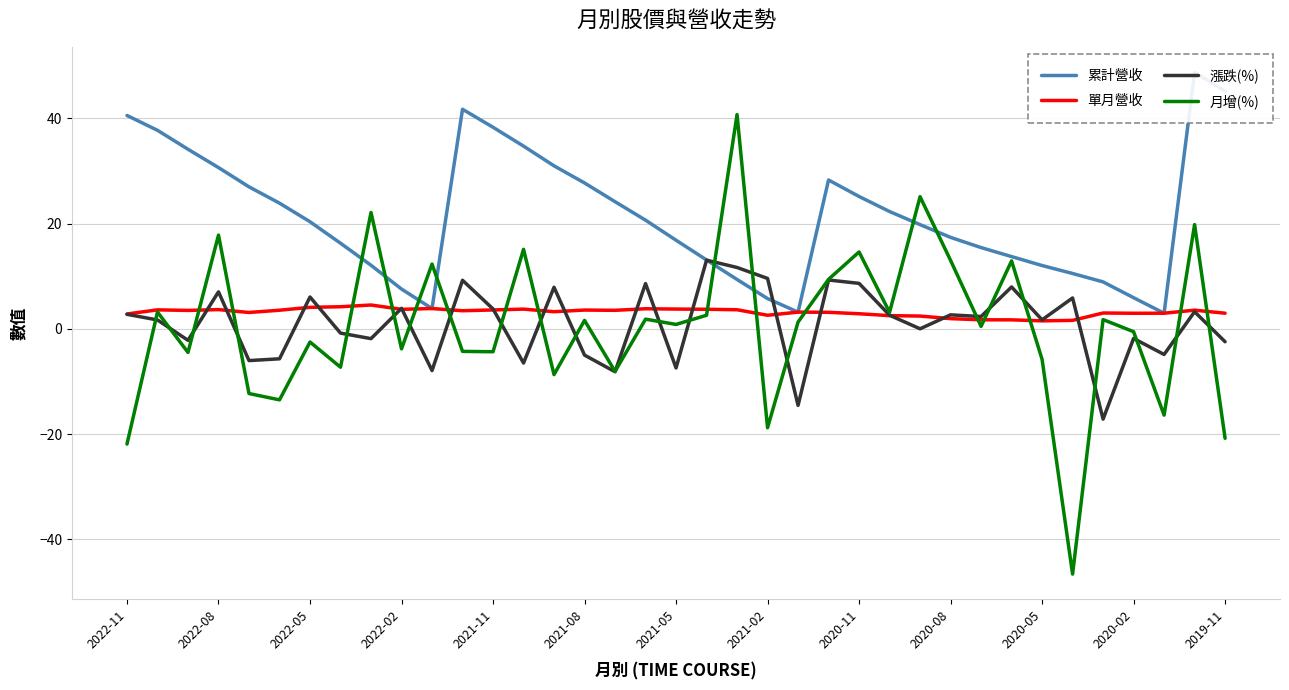

How many data points in 單月營收 are less than 3?

13